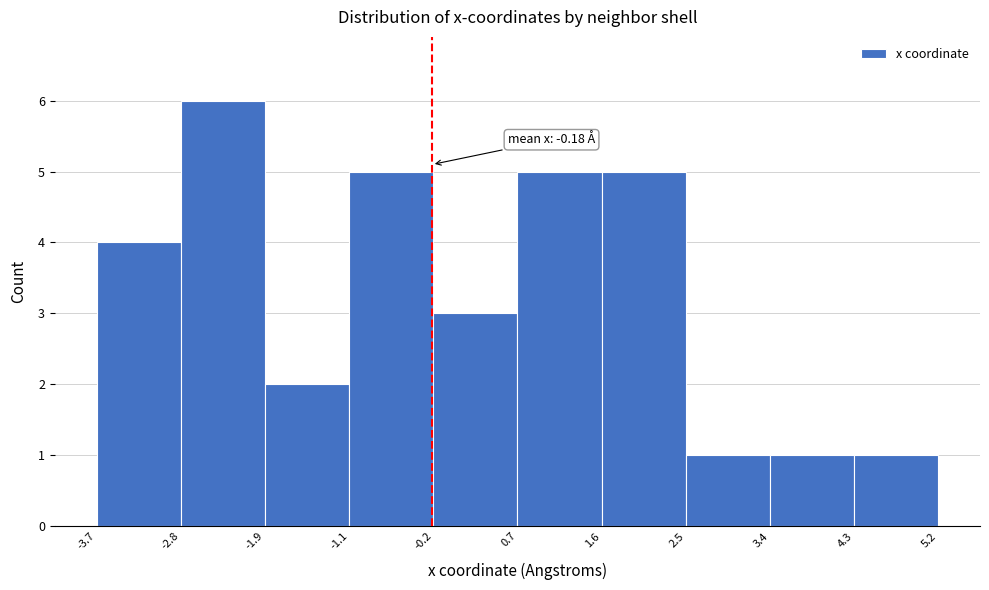

Which range on the x-axis has the tallest bar?

-2.8 to -1.9